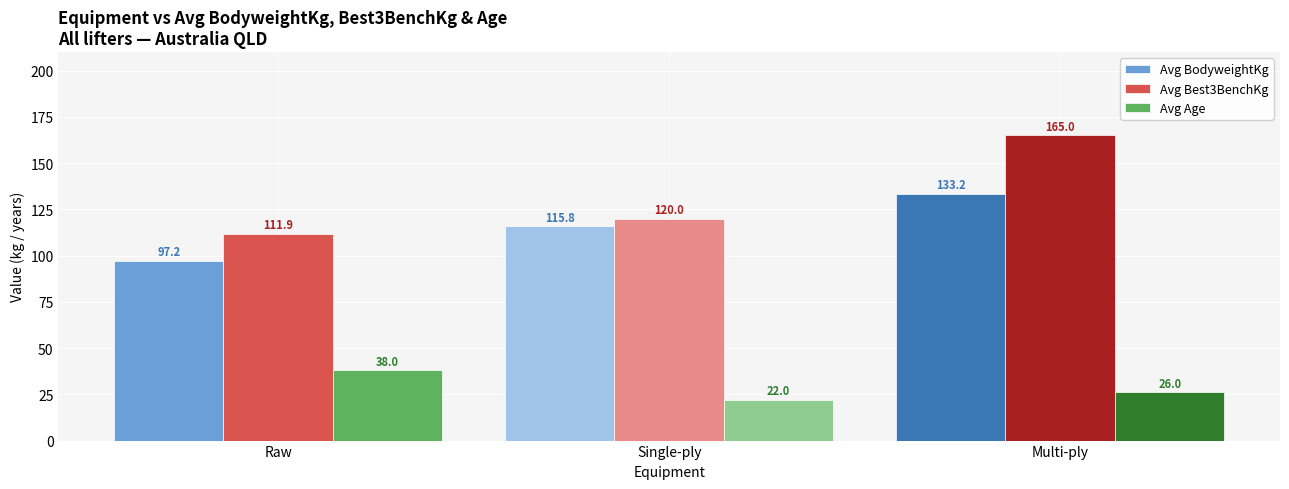

True or false: Avg Age has a value of 13.4 at Single-ply.

False